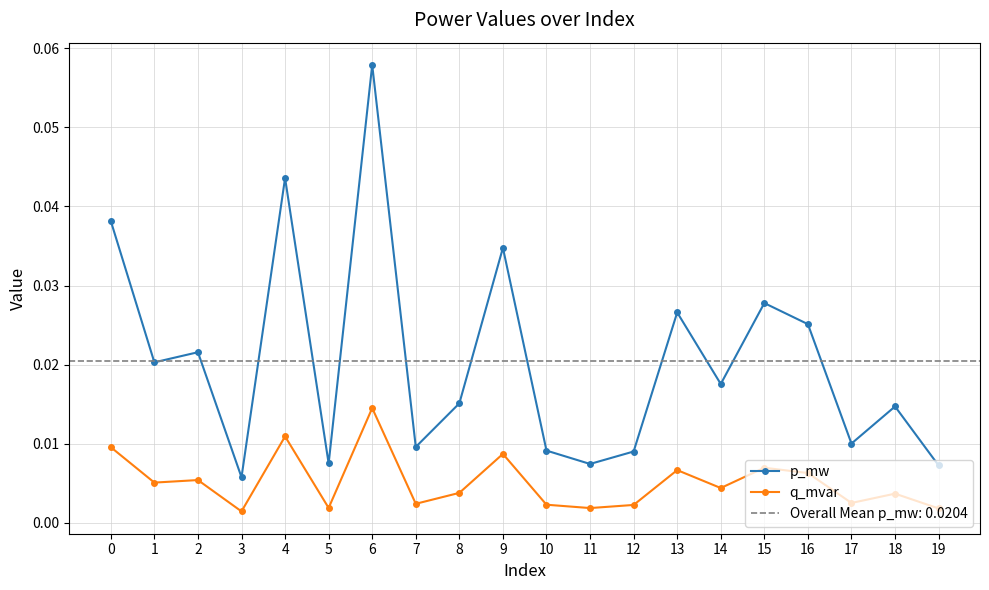

Where is p_mw nearest to the value 0?

3